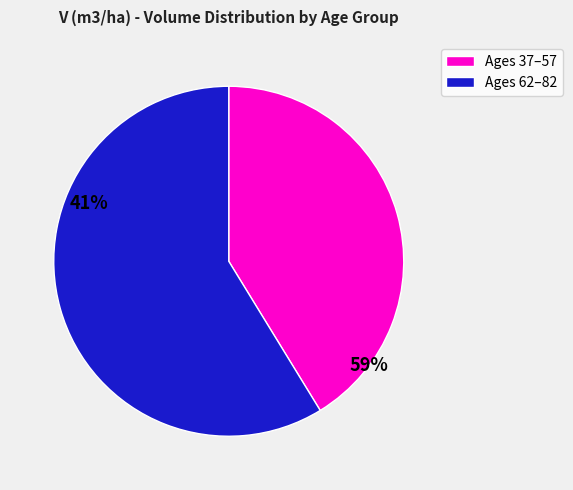

Does any single category account for the majority?

Yes